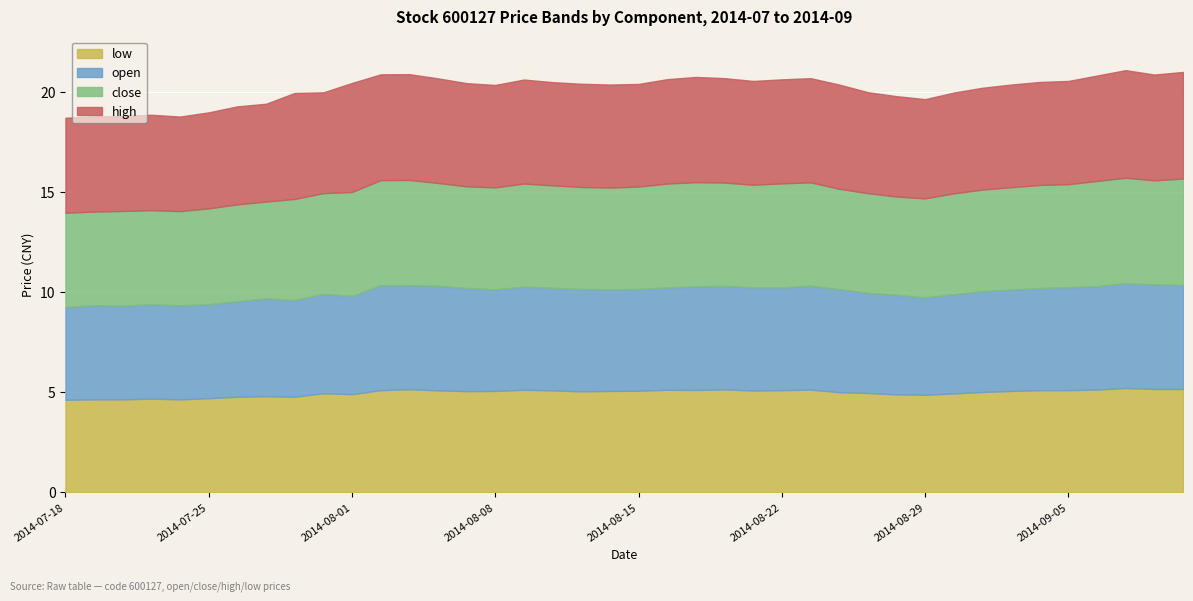

Which category has the highest value across all series?

2014-08-01